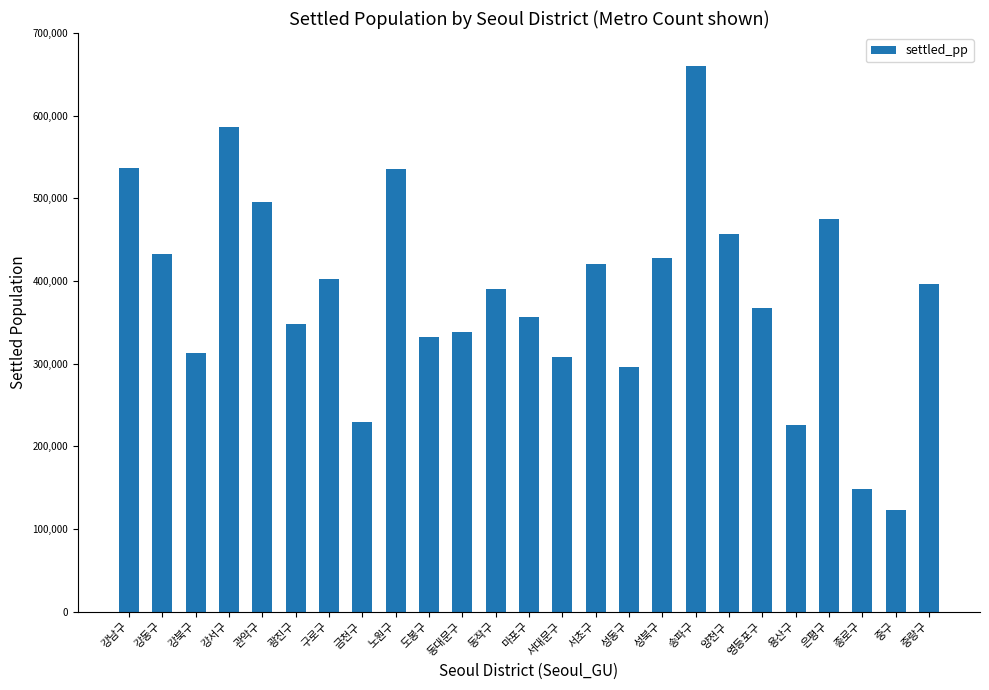

The value at 동대문구 is 338433.2. True or false?

True